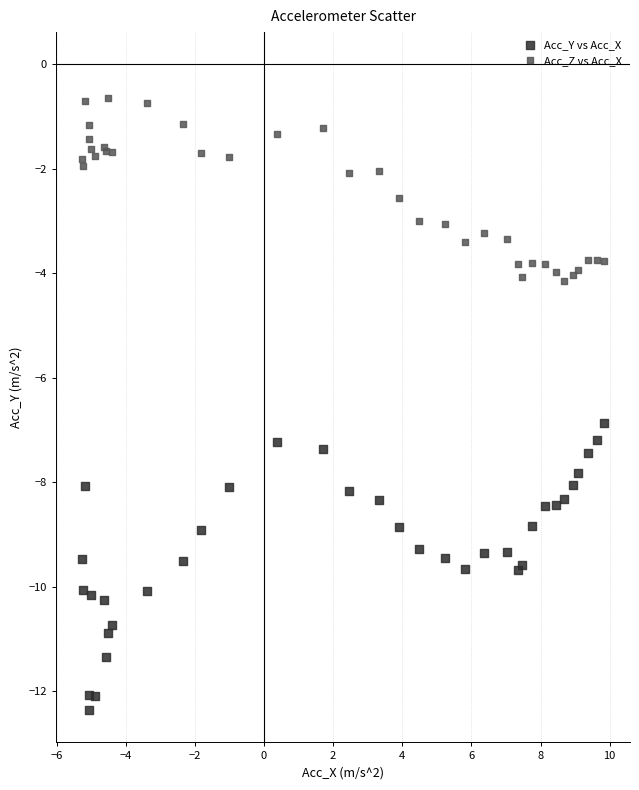

Which series contains the highest Y value?

Acc_Z vs Acc_X